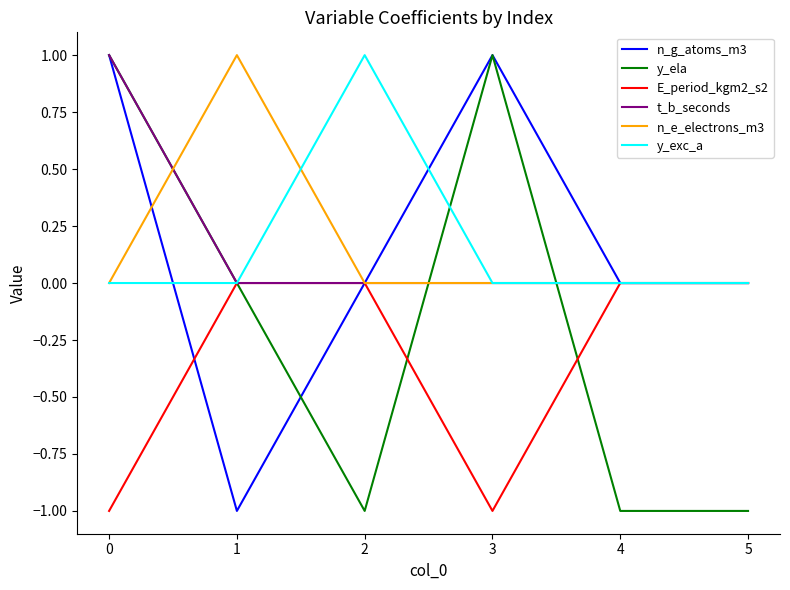

True or false: n_e_electrons_m3 and y_ela intersect in this chart.

True